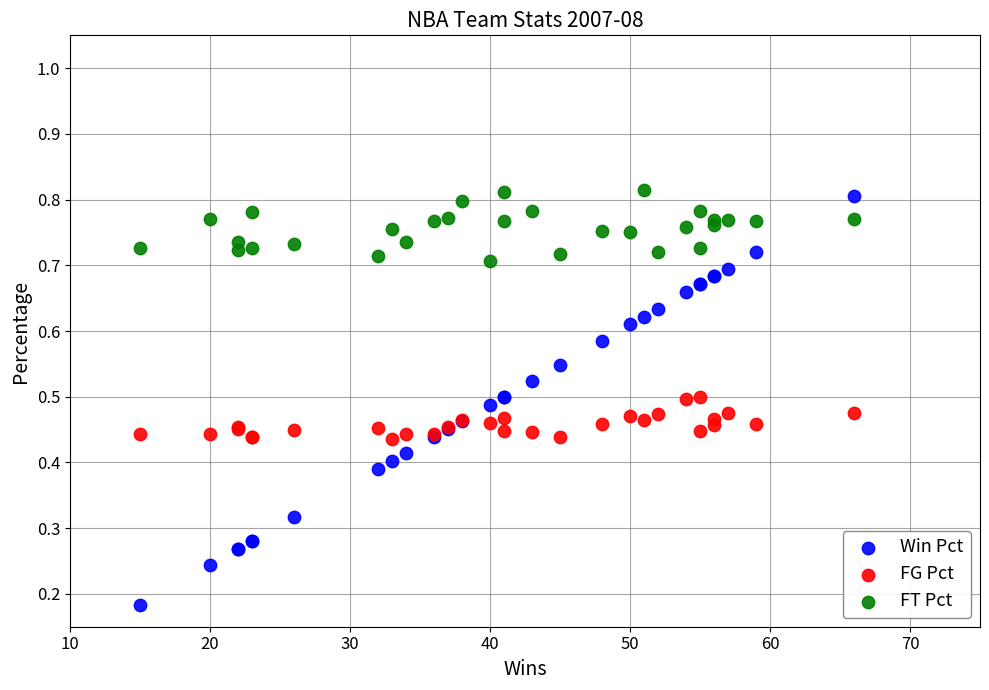

Which series has the largest Y range (max minus min)?

Win Pct